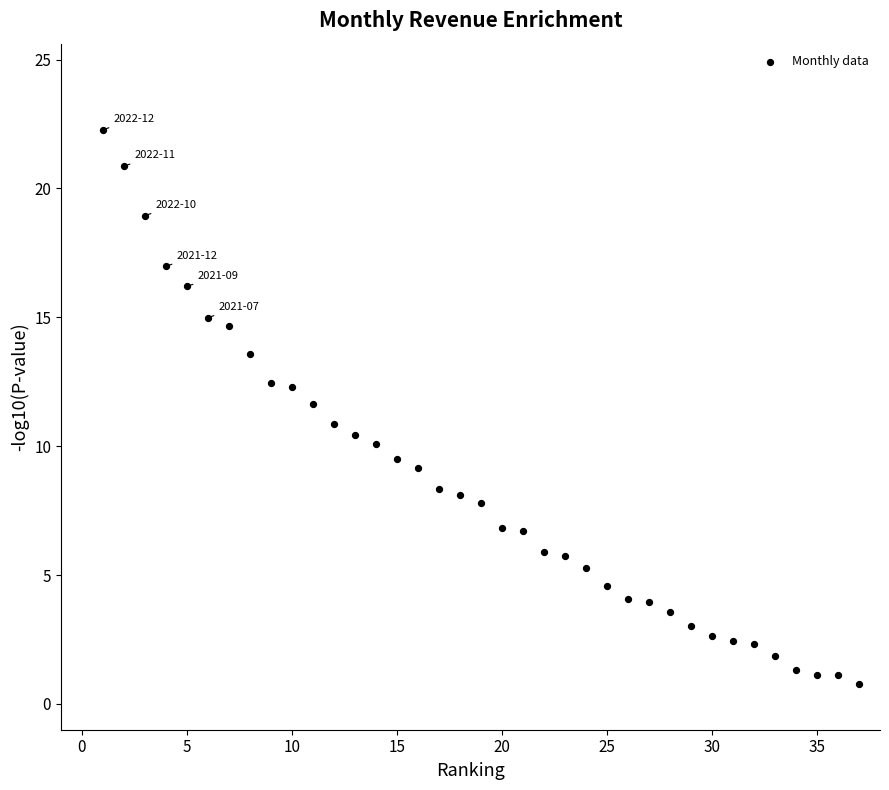

What is the range of Y values (max minus min)?

21.5